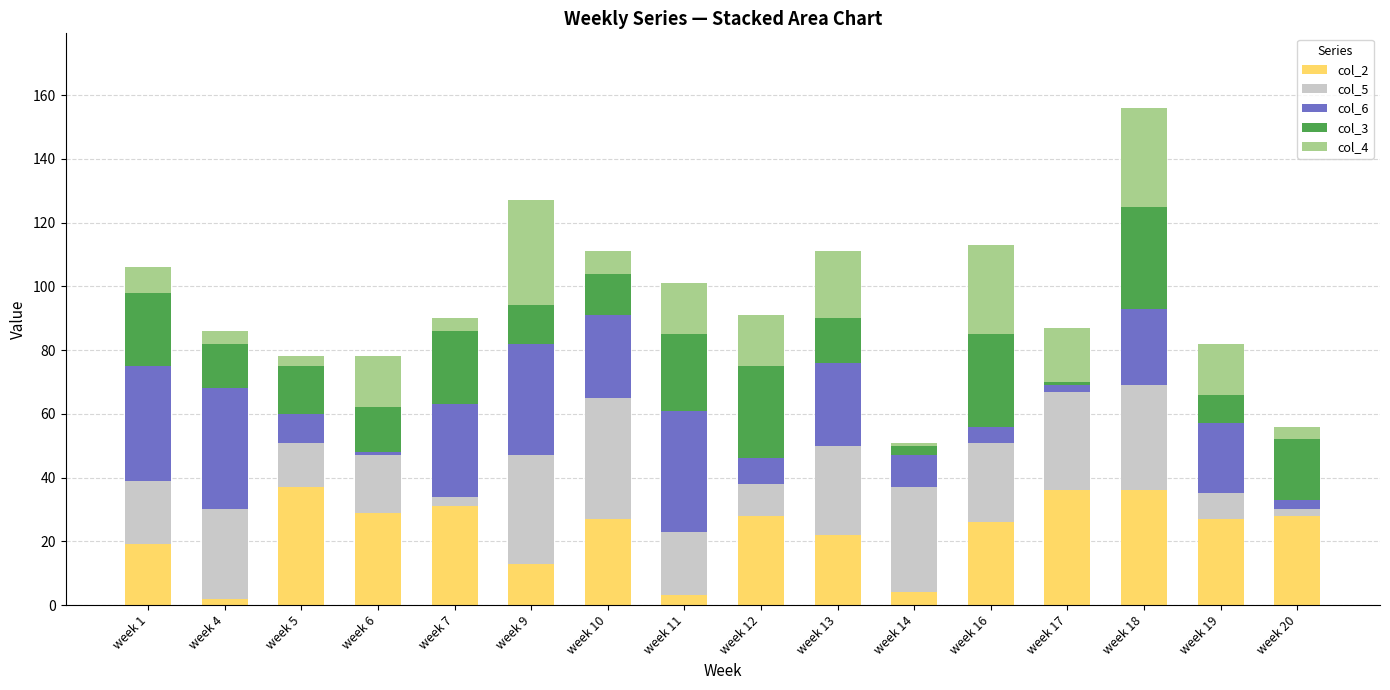

Is it true that col_2 equals 36 at week 18?

True